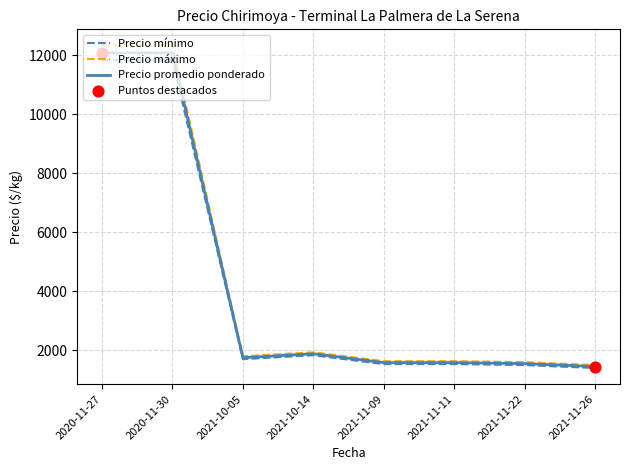

Which series has the largest total across all categories?

Precio máximo